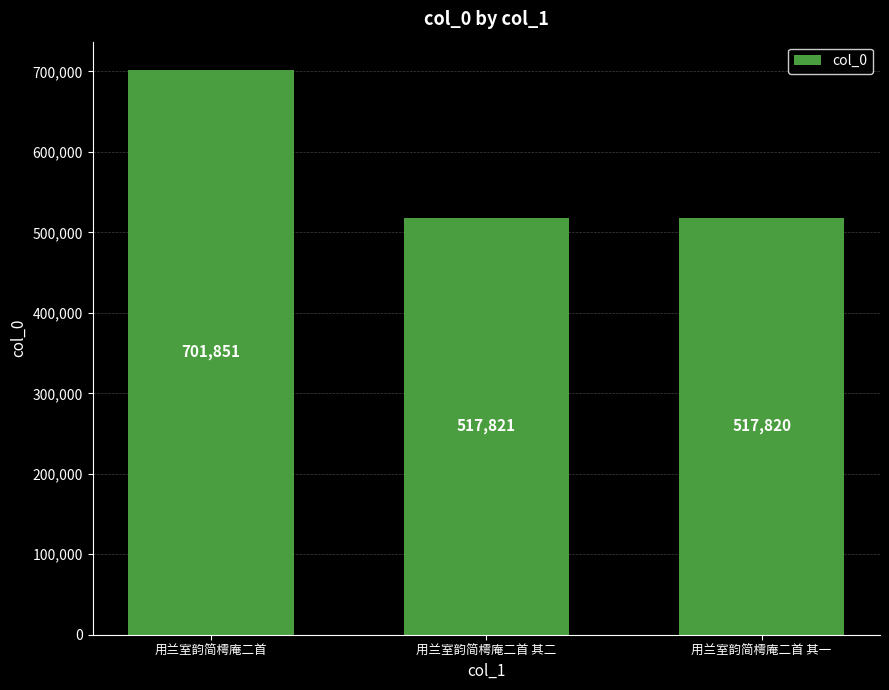

Does the chart contain stacked bars?

No